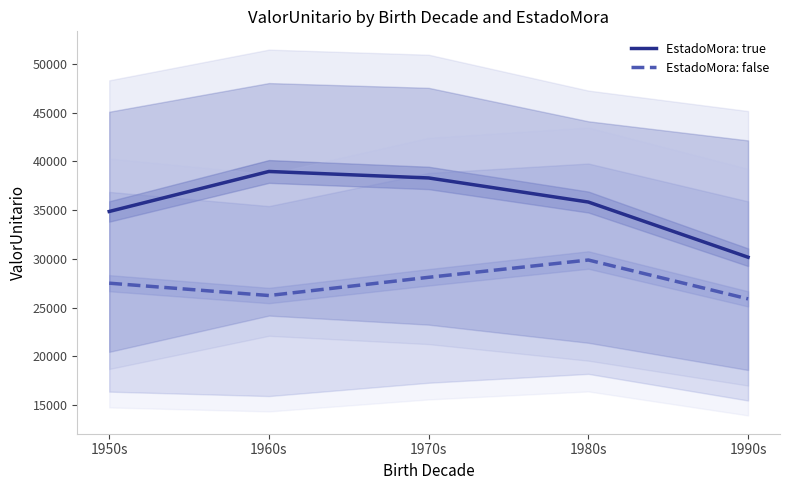

Which series changed the most between 1970s and 1990s?

EstadoMora: true